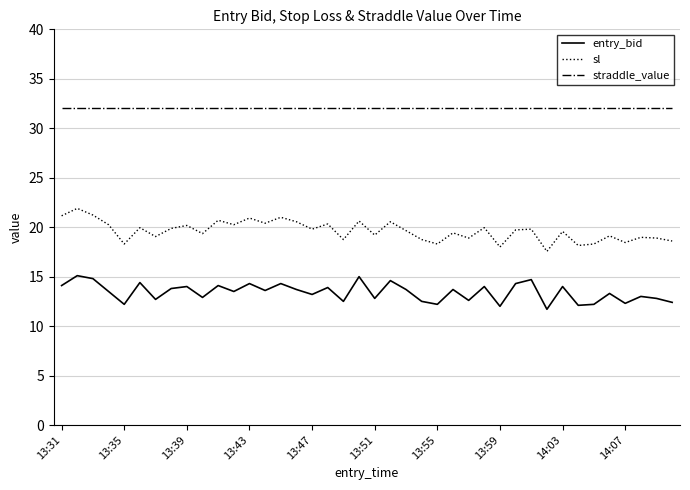

What is the highest value of the entry_bid series?

15.1